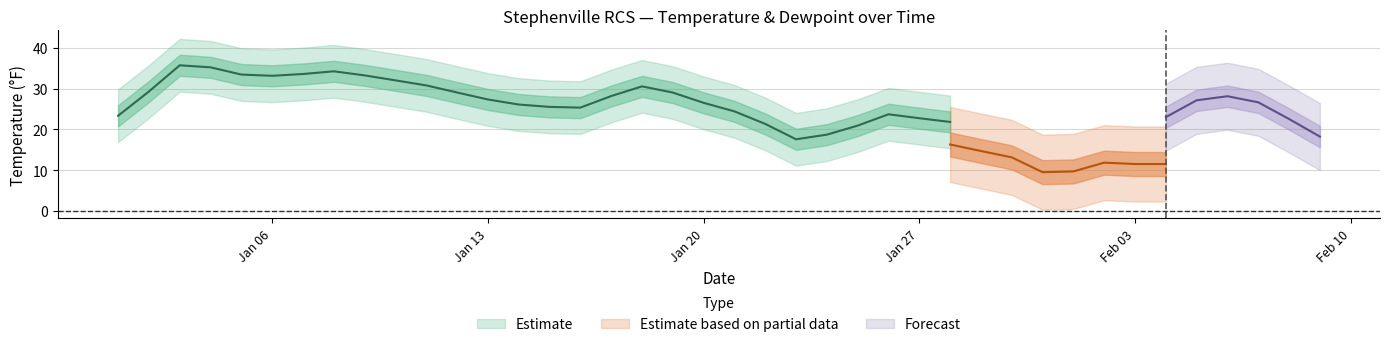

True or false: MAX and DEWP cross at least once.

False